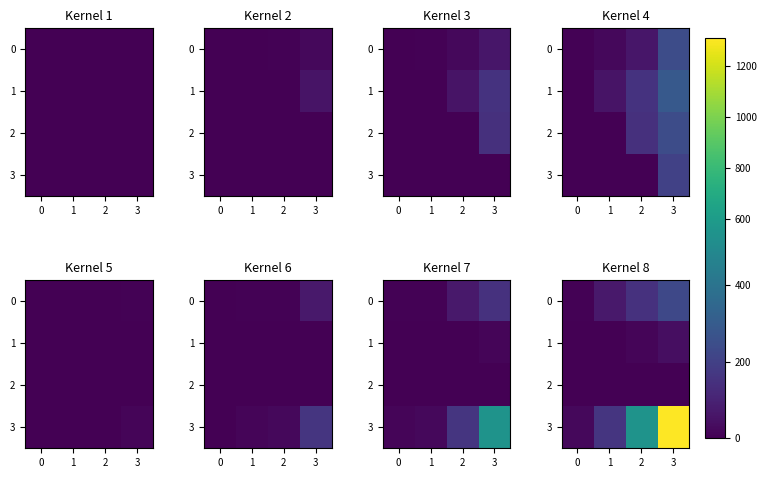

At how many categories does at least one series exceed 933?

1